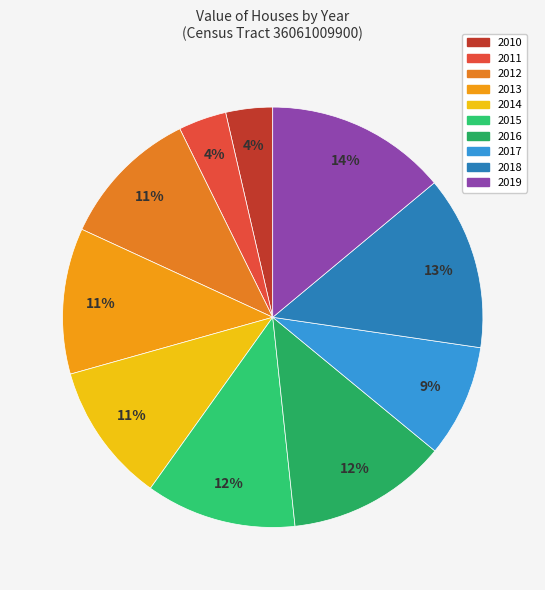

Which category has the biggest portion of the pie?

2019